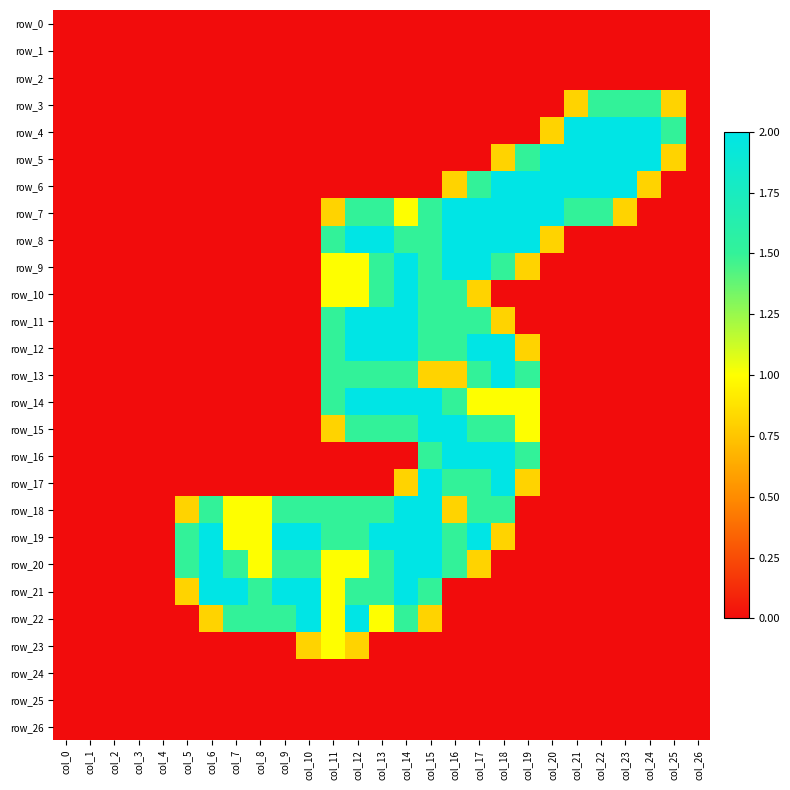

Between col_14 and col_26, which is larger?

col_14